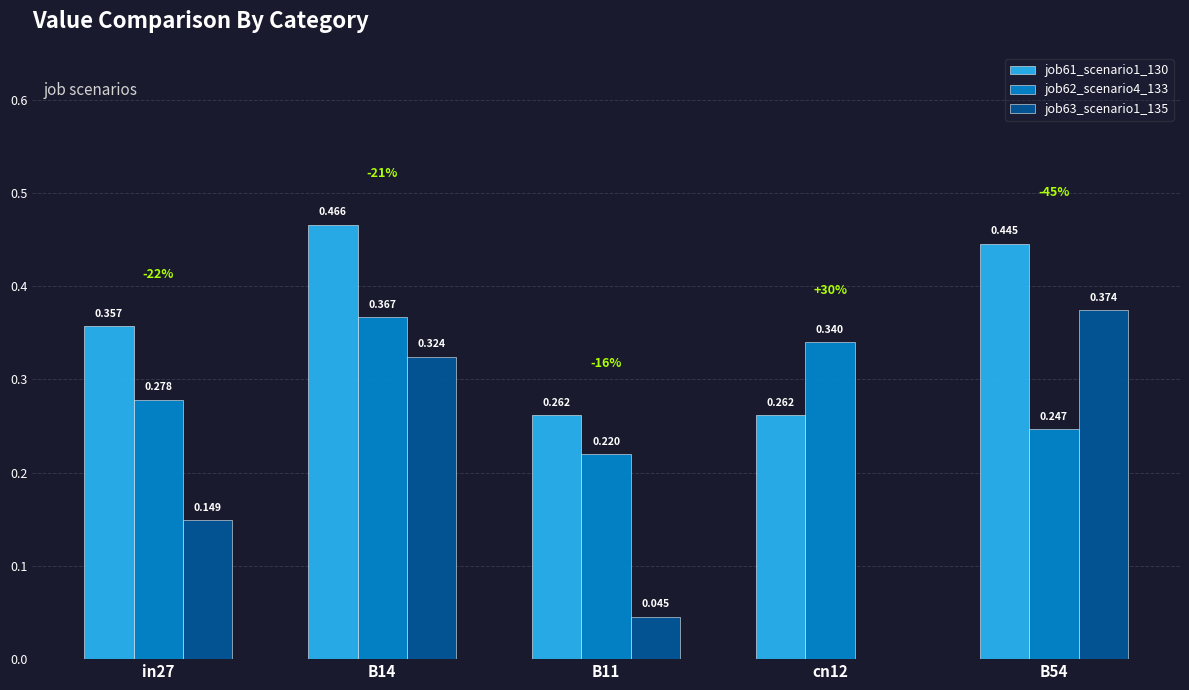

Is the value of job61_scenario1_130 at B14 greater than the value of job63_scenario1_135 at in27?

Yes